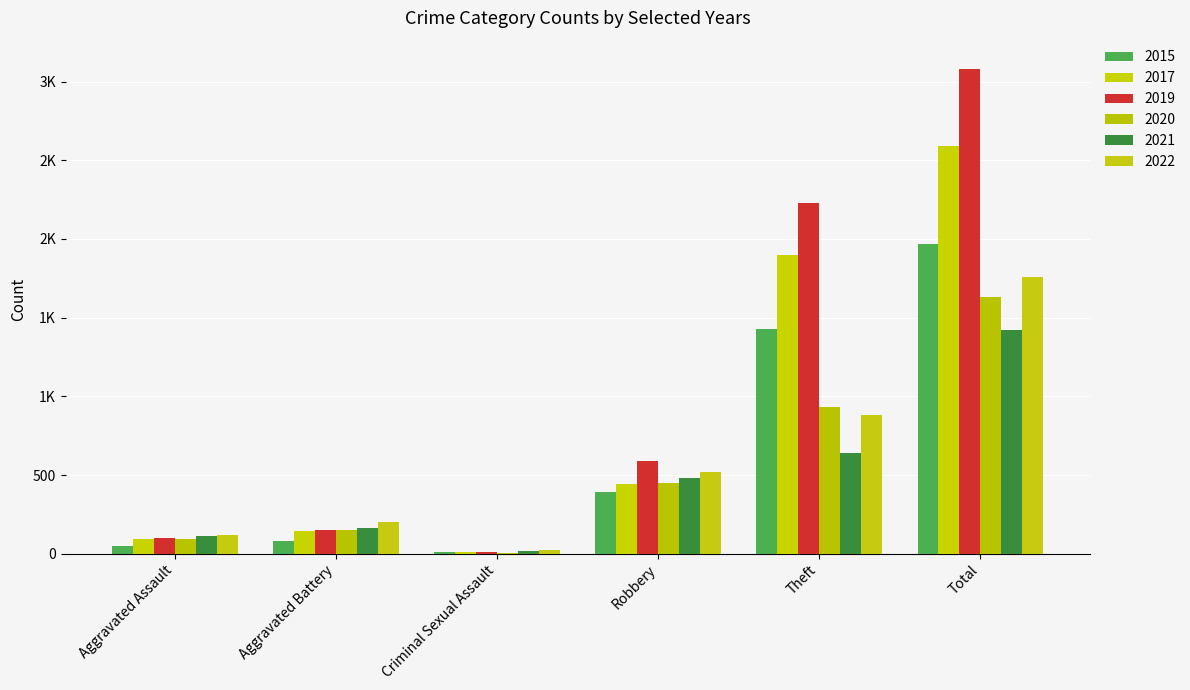

Where does the 2019 series first go above 591?

Theft